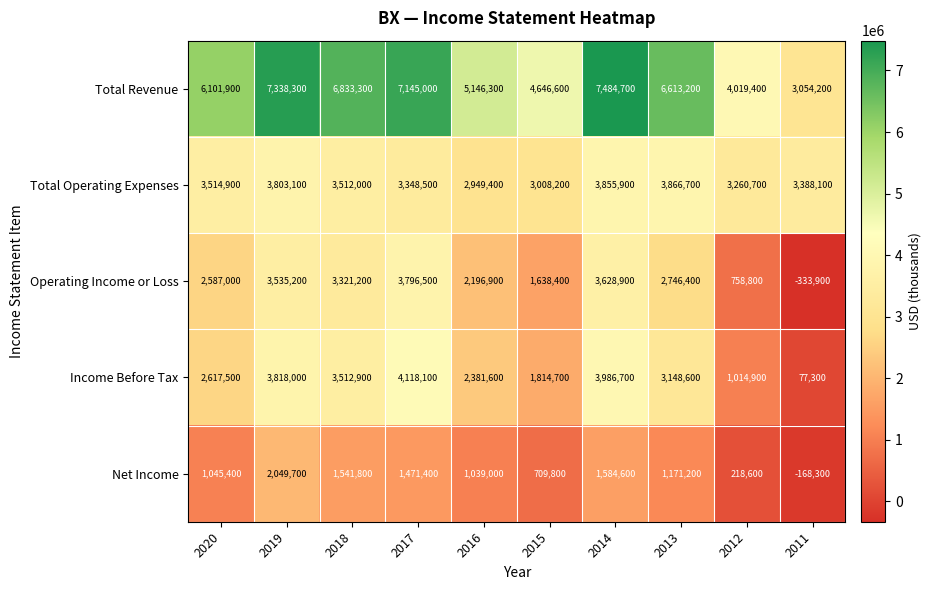

What is the spread (max minus min) of values at 2014?

5900100